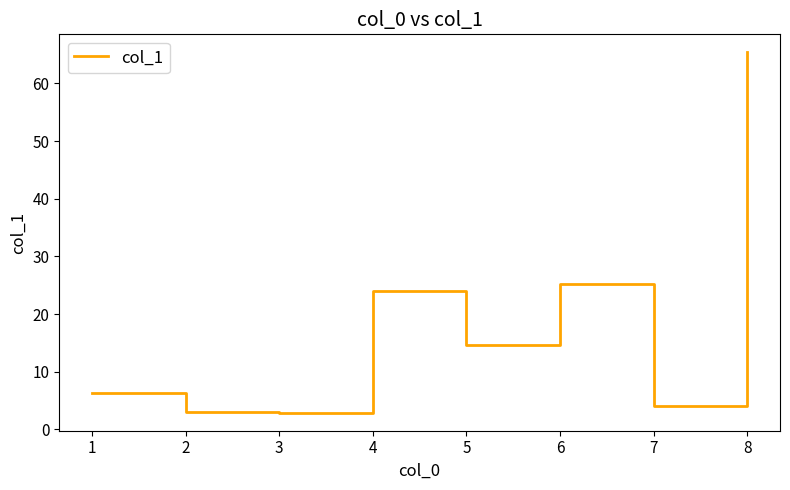

Where is the first local maximum?

4